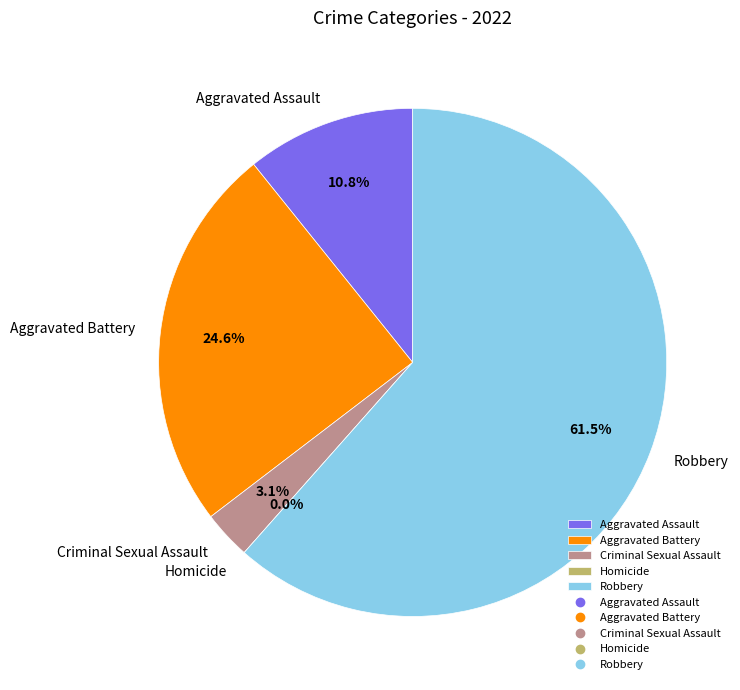

To the nearest percent, what is the combined percentage of Homicide and Aggravated Battery?

25%